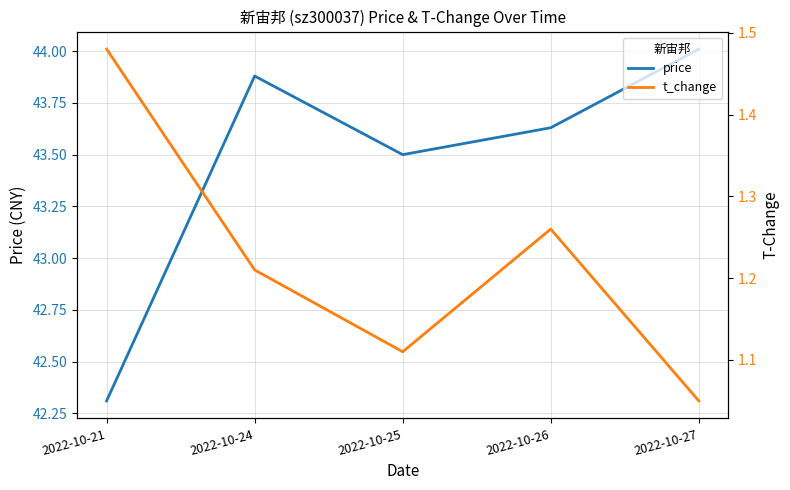

What is the average value of the t_change series?

1.2